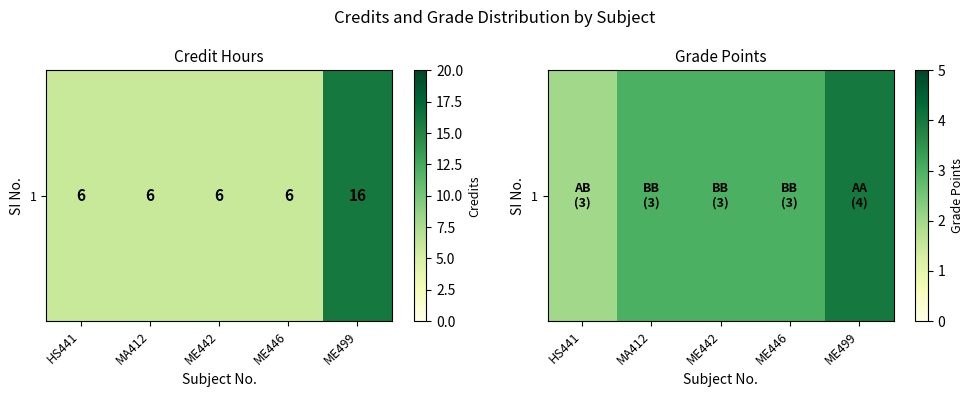

The value at ME446 is 2. True or false?

False